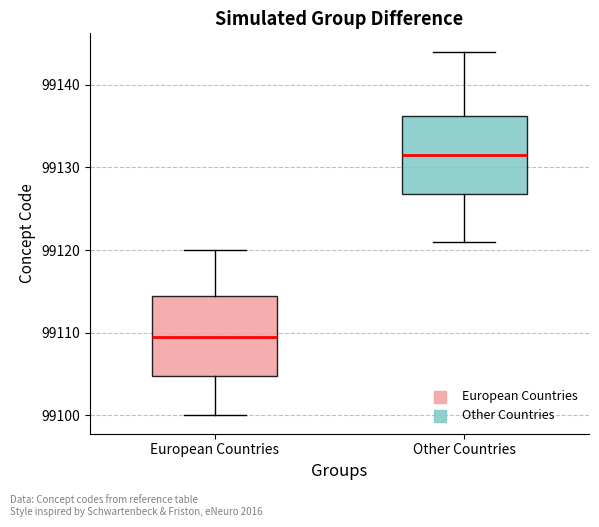

Which box has the highest median line?

Other Countries